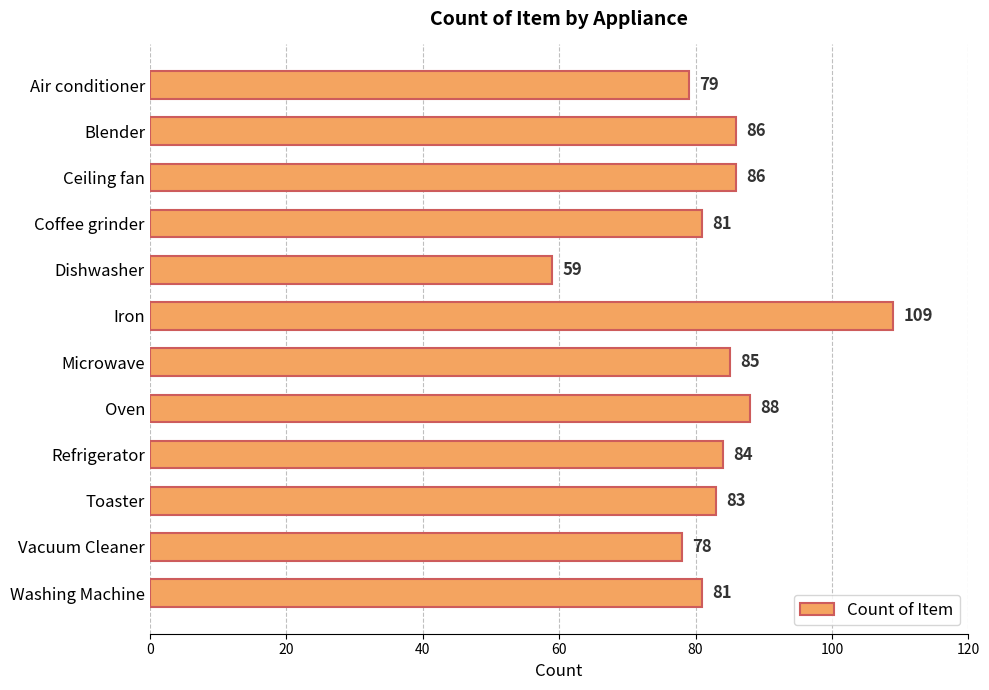

Approximately how many times larger is the value at Refrigerator compared to Dishwasher?

1.4